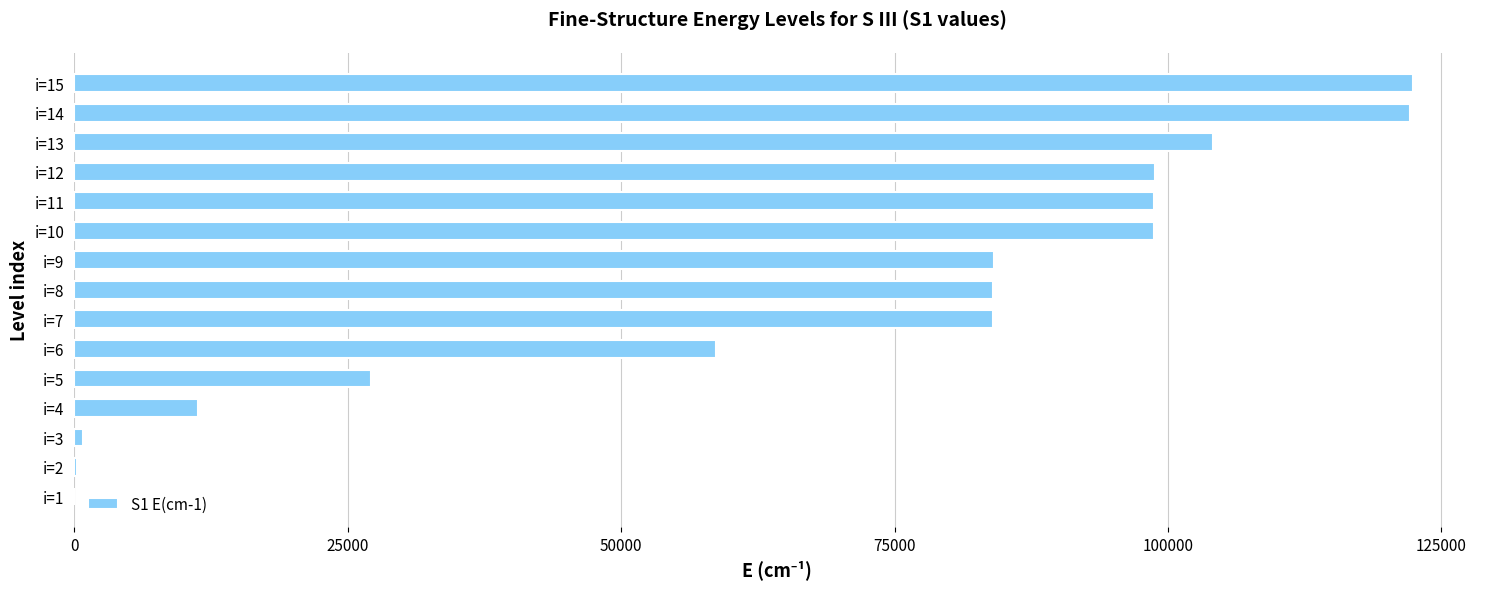

What is the maximum value shown in the chart?

122404.0